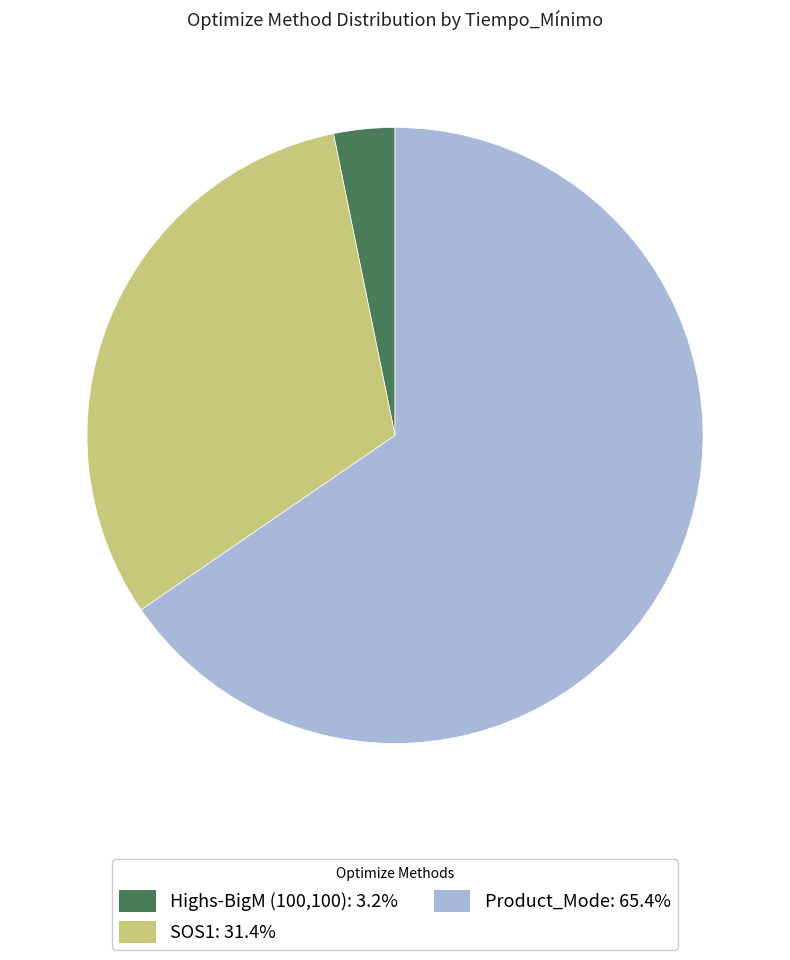

Between Highs-BigM (100,100) and SOS1, which is larger?

SOS1